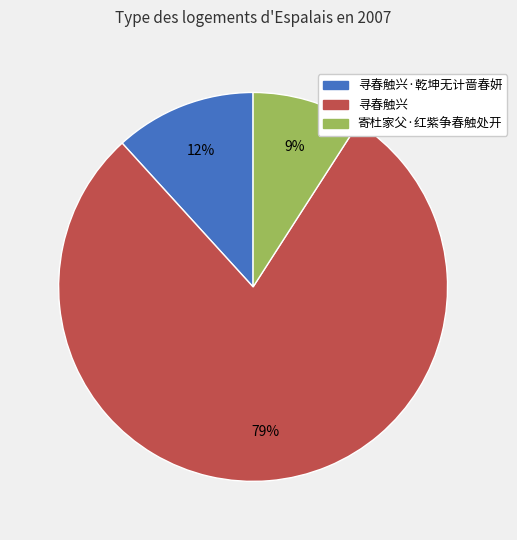

Which category has the biggest portion of the pie?

寻春触兴